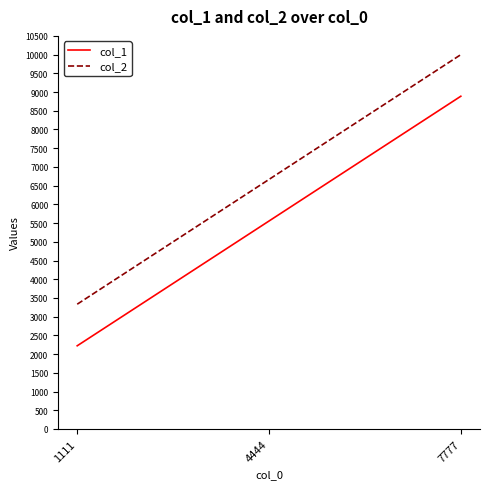

What is the total value across all series at 7777?

18887